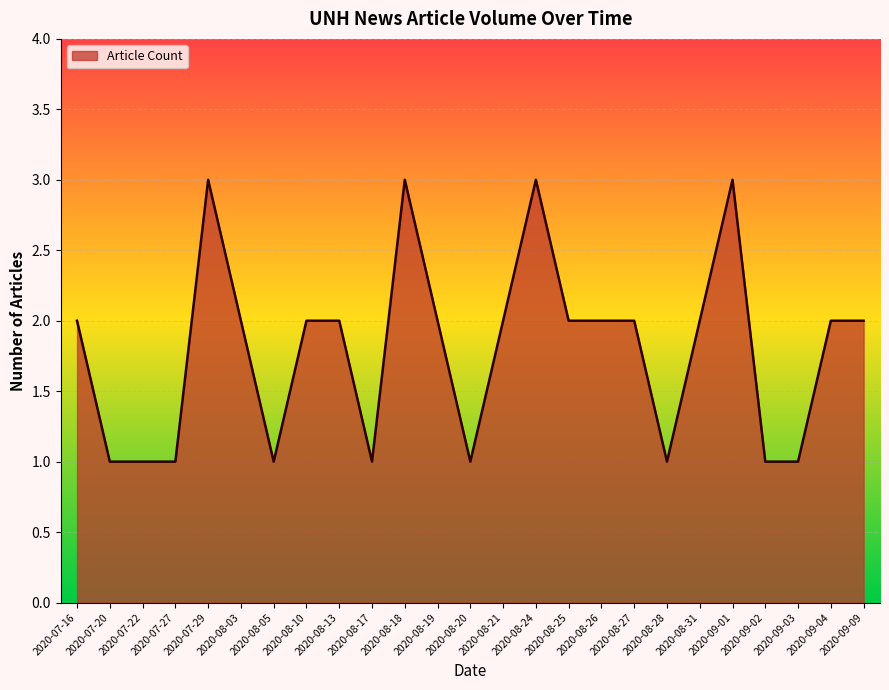

What is the difference between the values at 2020-08-27 and 2020-07-27?

1